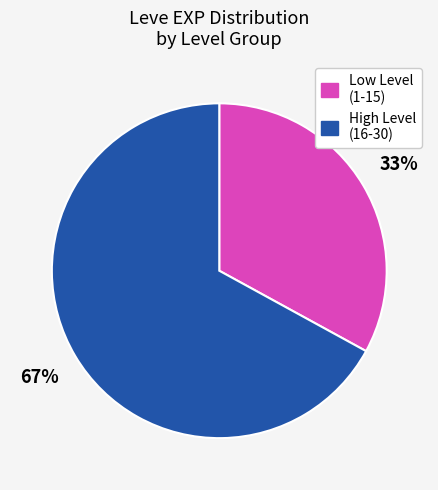

What percentage is the High Level (16-30) slice, to the nearest percent?

67%